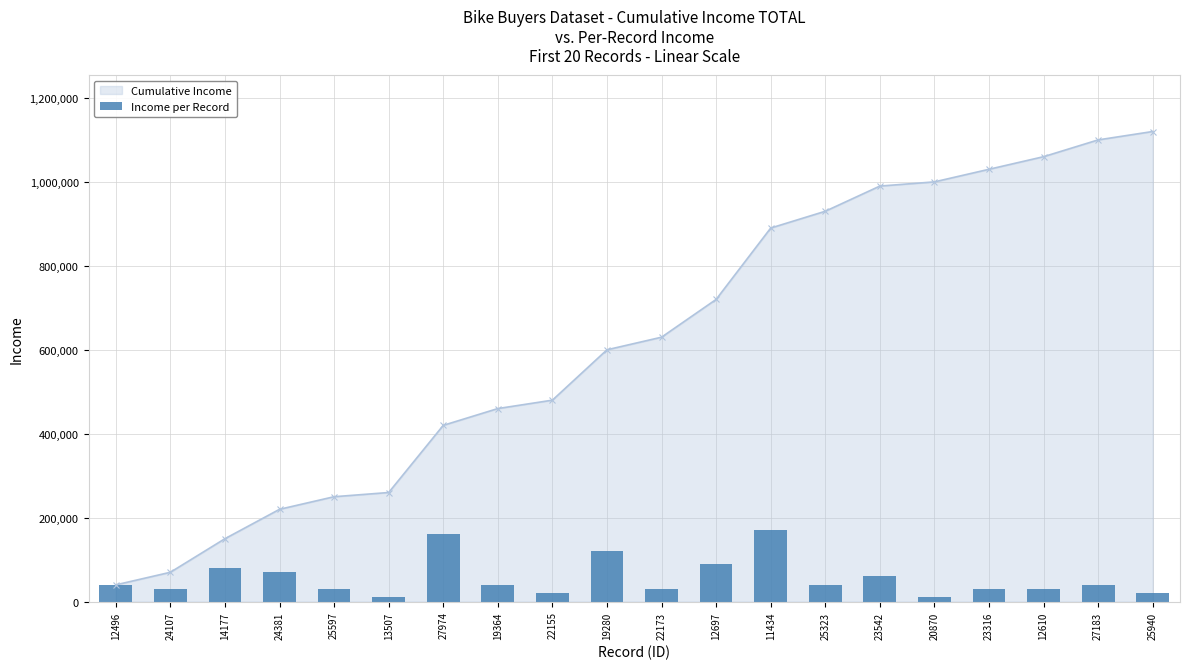

The chart shows a value of 142562 at 14177. True or false?

False